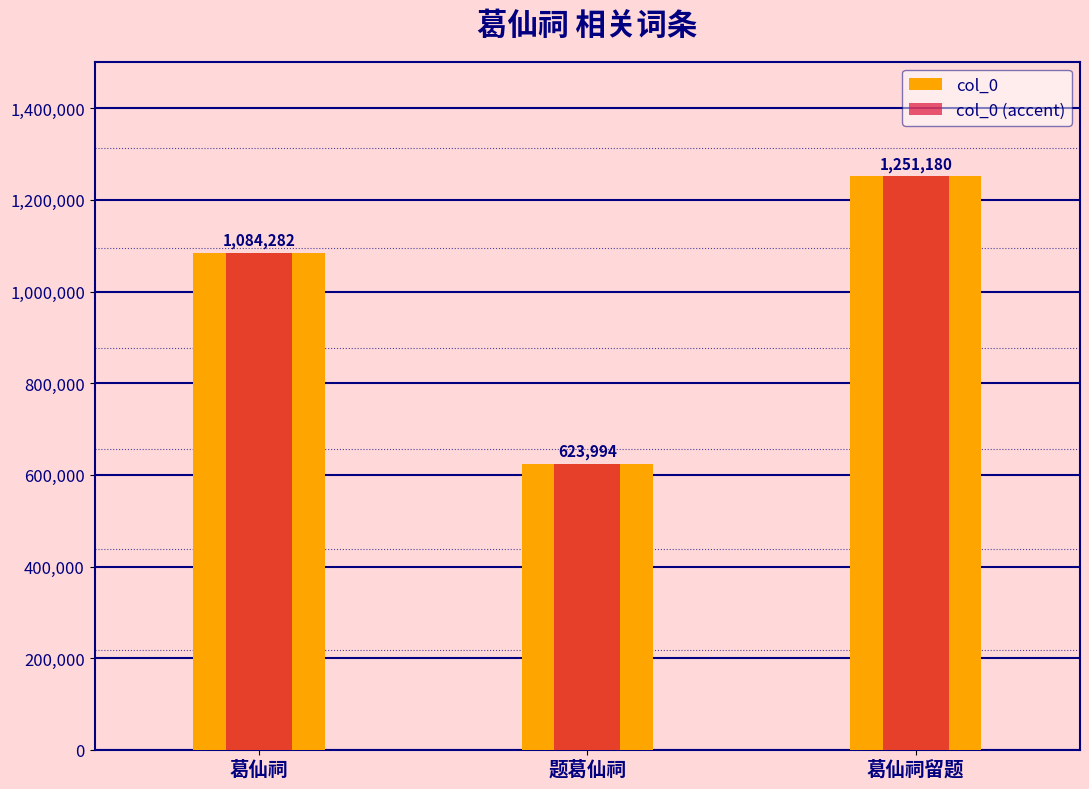

At which category is the sum across all series the highest?

葛仙祠留题